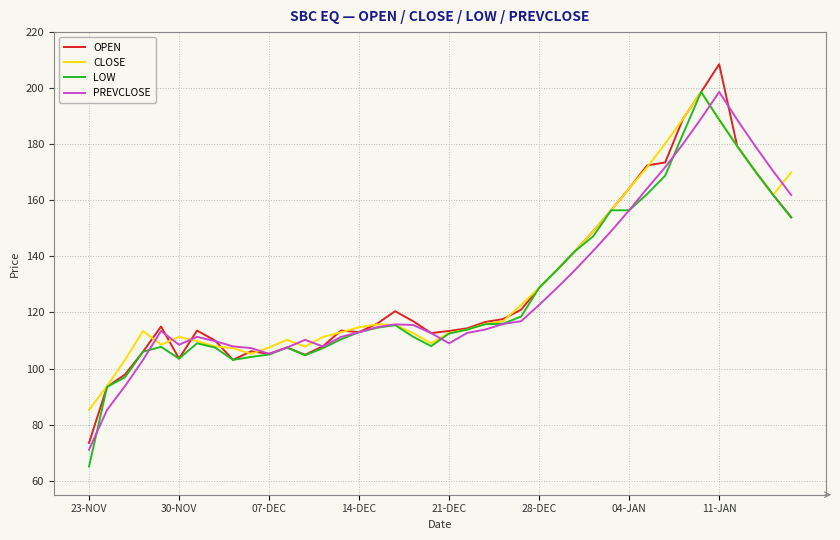

Which series has the largest range (max minus min)?

OPEN